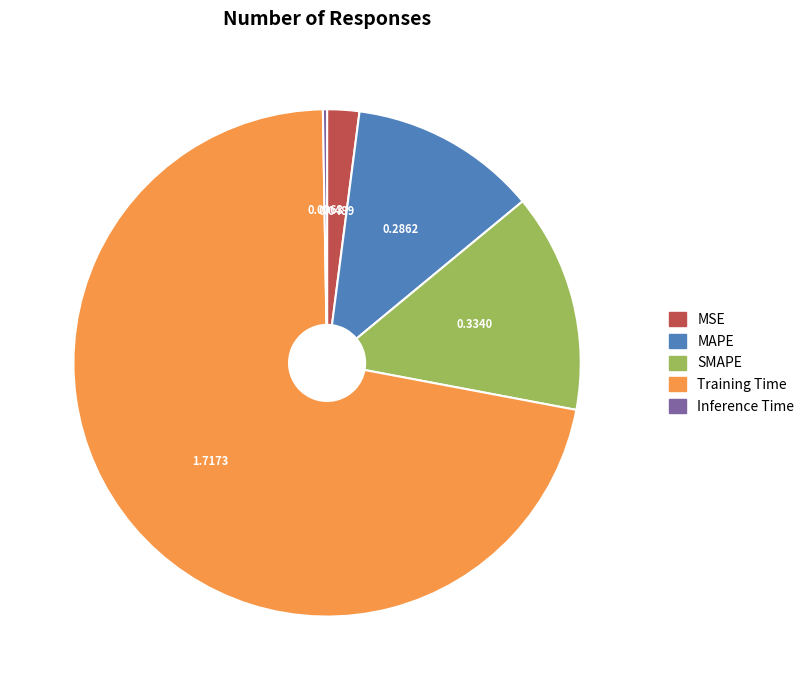

Which category has the biggest portion of the pie?

Training Time